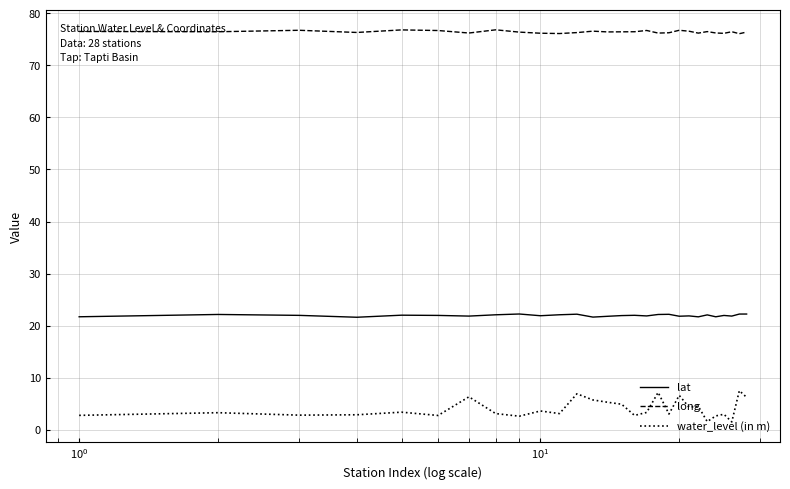

What is the difference between the maximum and minimum values in the water_level (in m) series?

6.0